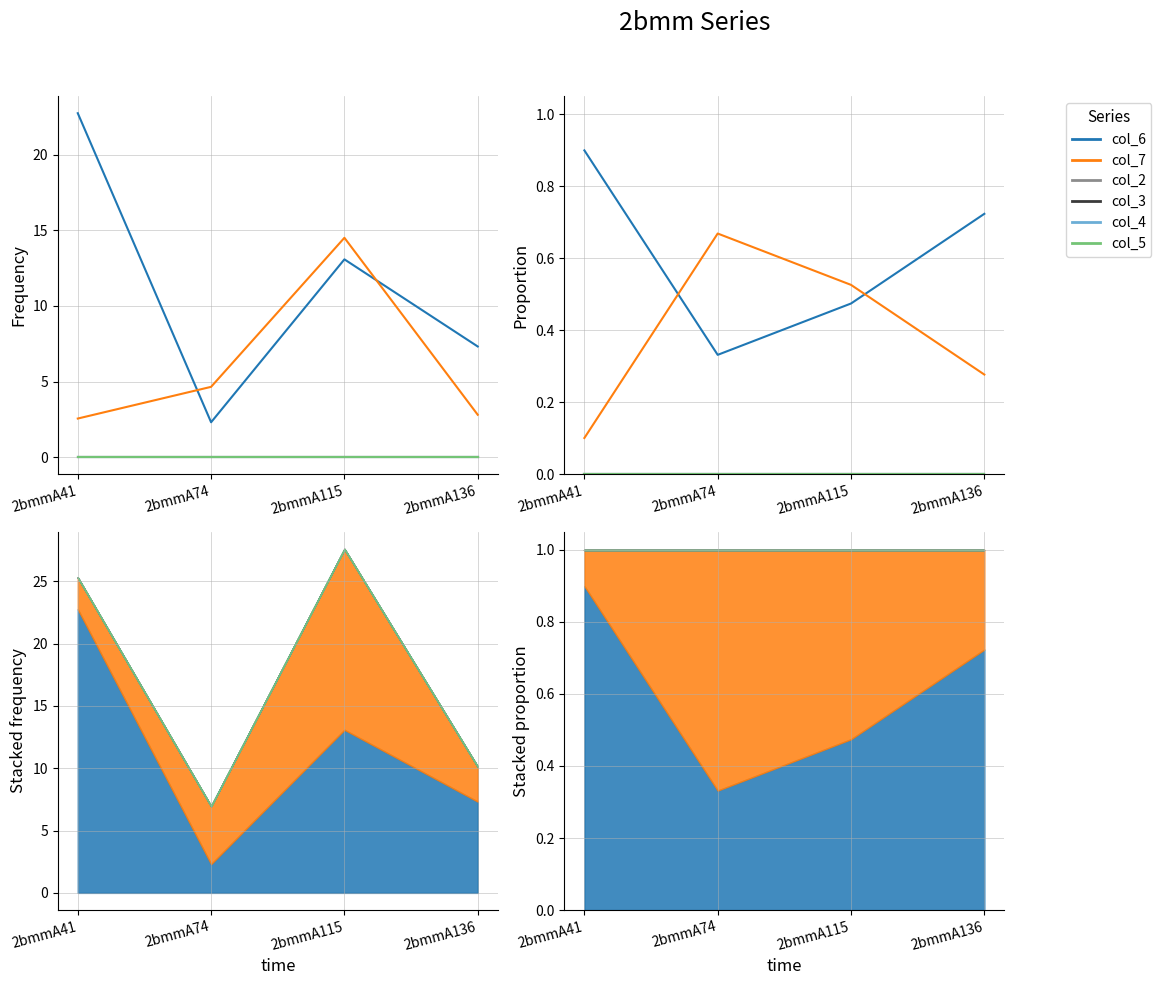

Which has a higher value, 2bmmA136 or 2bmmA41?

2bmmA41